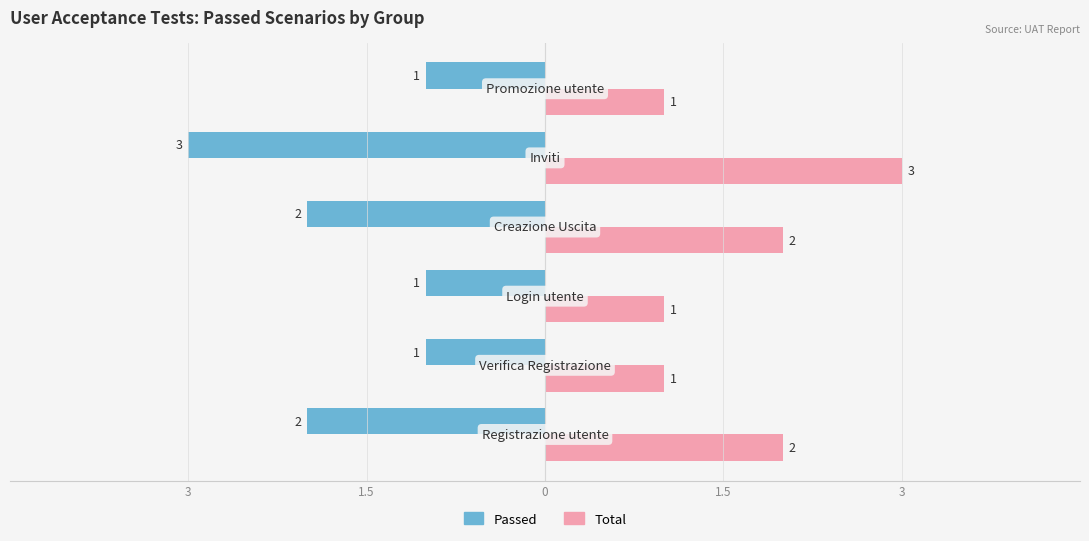

What are all the series names shown in the legend?

Passed, Total